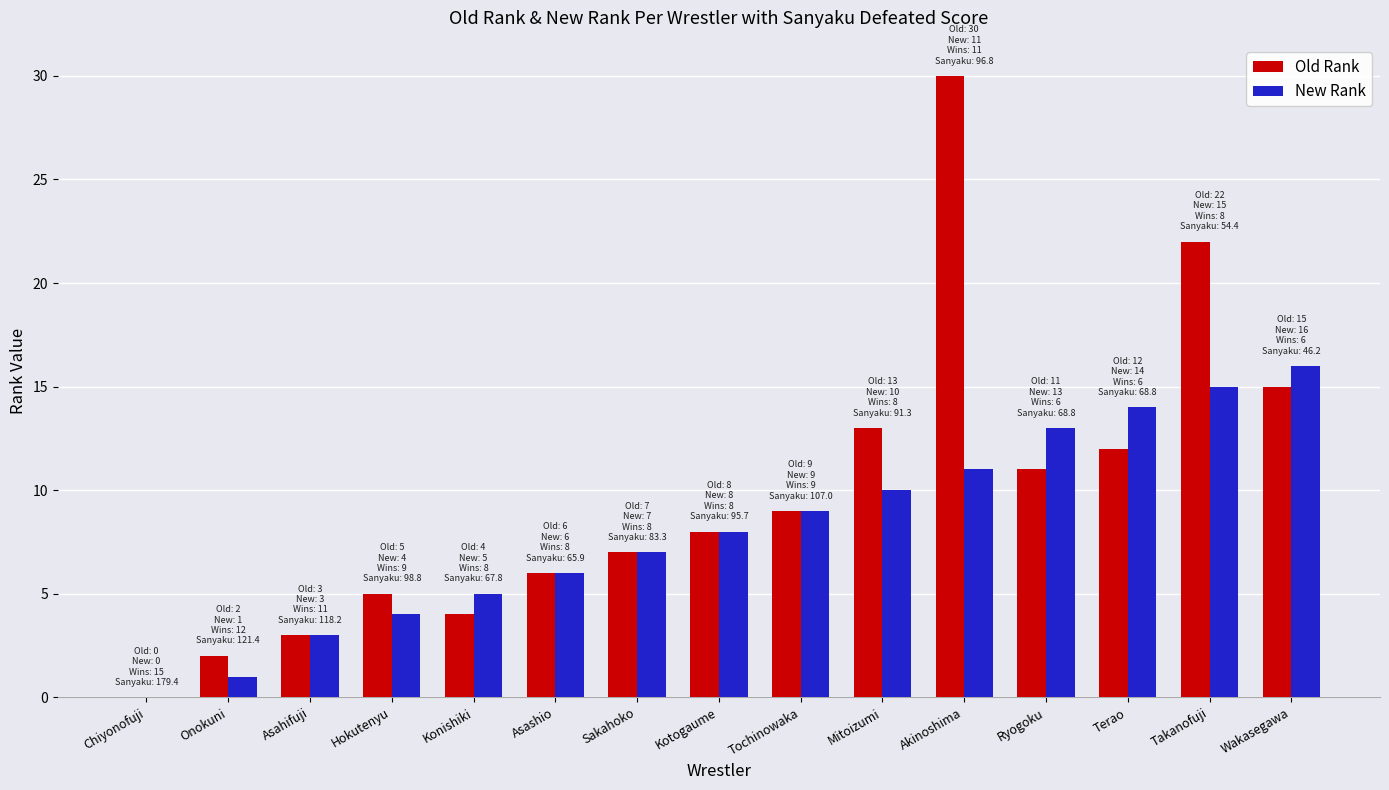

Reading left to right, list all the values displayed in this chart.

Old Rank: Chiyonofuji=0	Onokuni=2	Asahifuji=3	Hokutenyu=5	Konishiki=4	Asashio=6	Sakahoko=7	Kotogaume=8	Tochinowaka=9	Mitoizumi=13	Akinoshima=30	Ryogoku=11	Terao=12	Takanofuji=22	Wakasegawa=15
New Rank: Chiyonofuji=0	Onokuni=1	Asahifuji=3	Hokutenyu=4	Konishiki=5	Asashio=6	Sakahoko=7	Kotogaume=8	Tochinowaka=9	Mitoizumi=10	Akinoshima=11	Ryogoku=13	Terao=14	Takanofuji=15	Wakasegawa=16